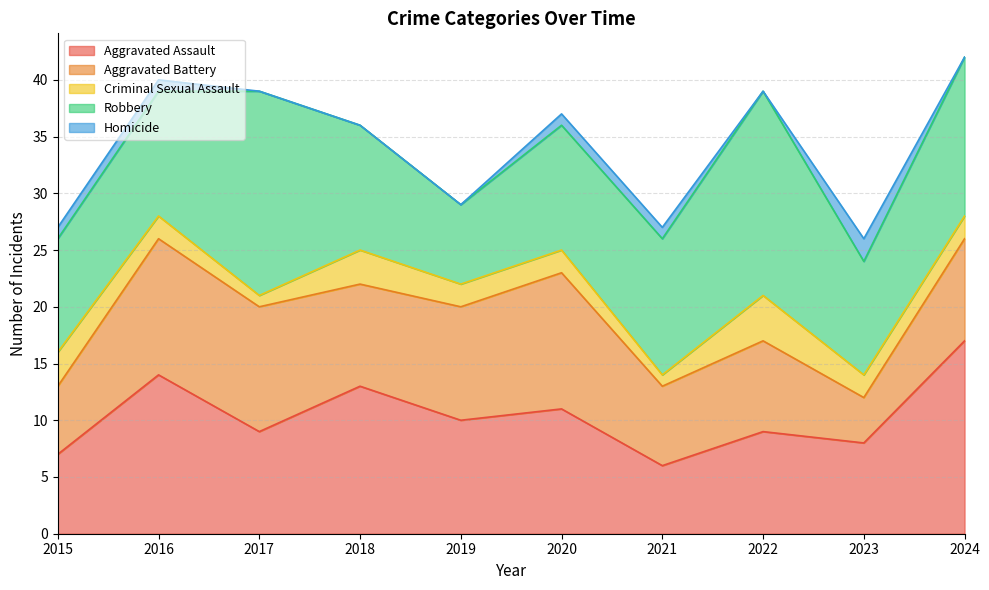

Reading left to right, list all the values displayed in this chart.

Aggravated Assault: 7	14	9	13	10	11	6	9	8	17
Aggravated Battery: 6	12	11	9	10	12	7	8	4	9
Criminal Sexual Assault: 3	2	1	3	2	2	1	4	2	2
Robbery: 10	11	18	11	7	11	12	18	10	14
Homicide: 1	1	0	0	0	1	1	0	2	0